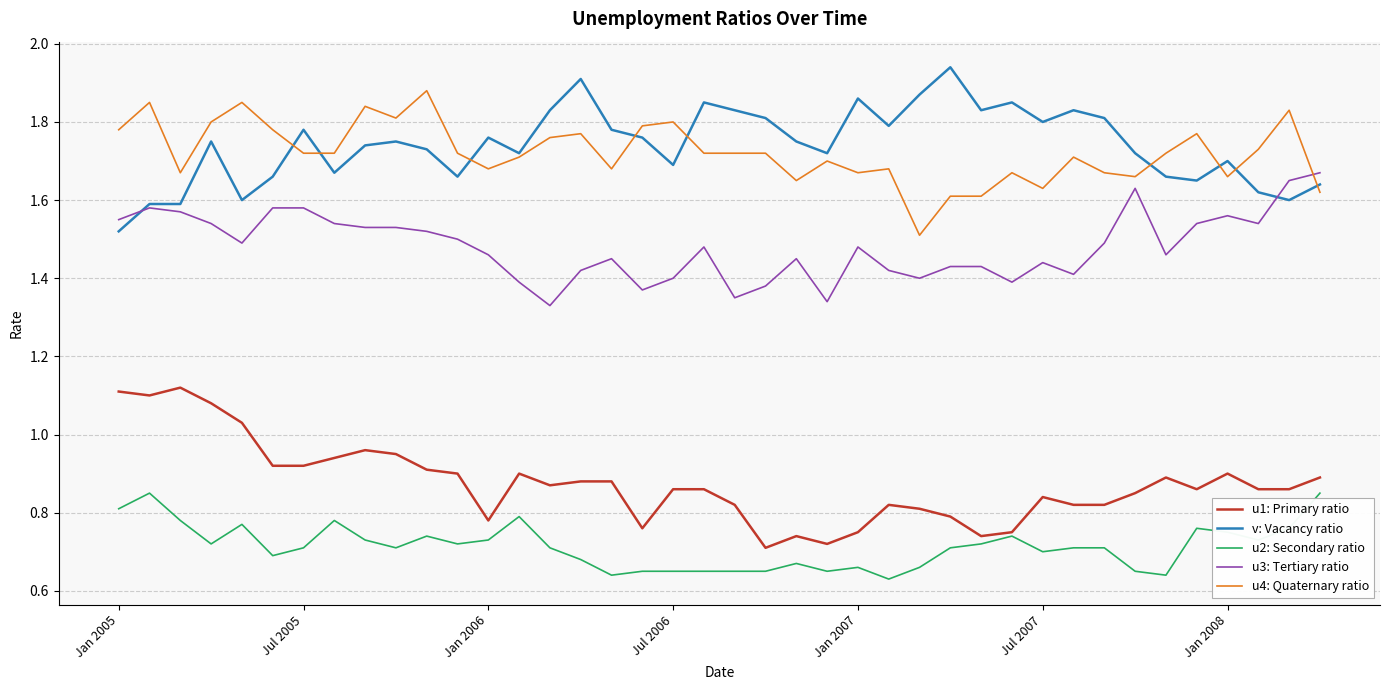

True or false: v: Vacancy ratio and u2: Secondary ratio cross at least once.

False